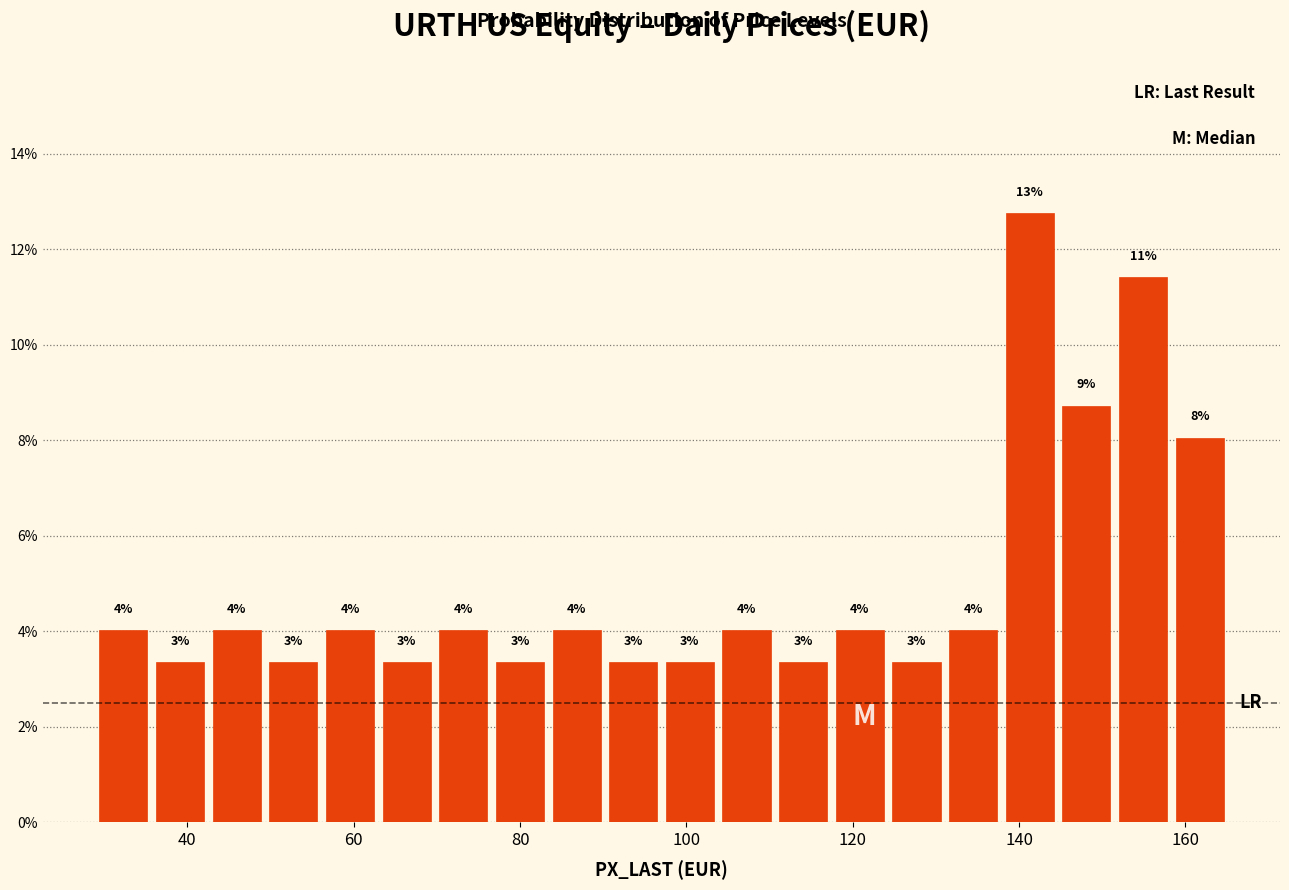

Around what value on the x-axis is the tallest bar? Give the approximate position of its centre, as read against the axis.

142